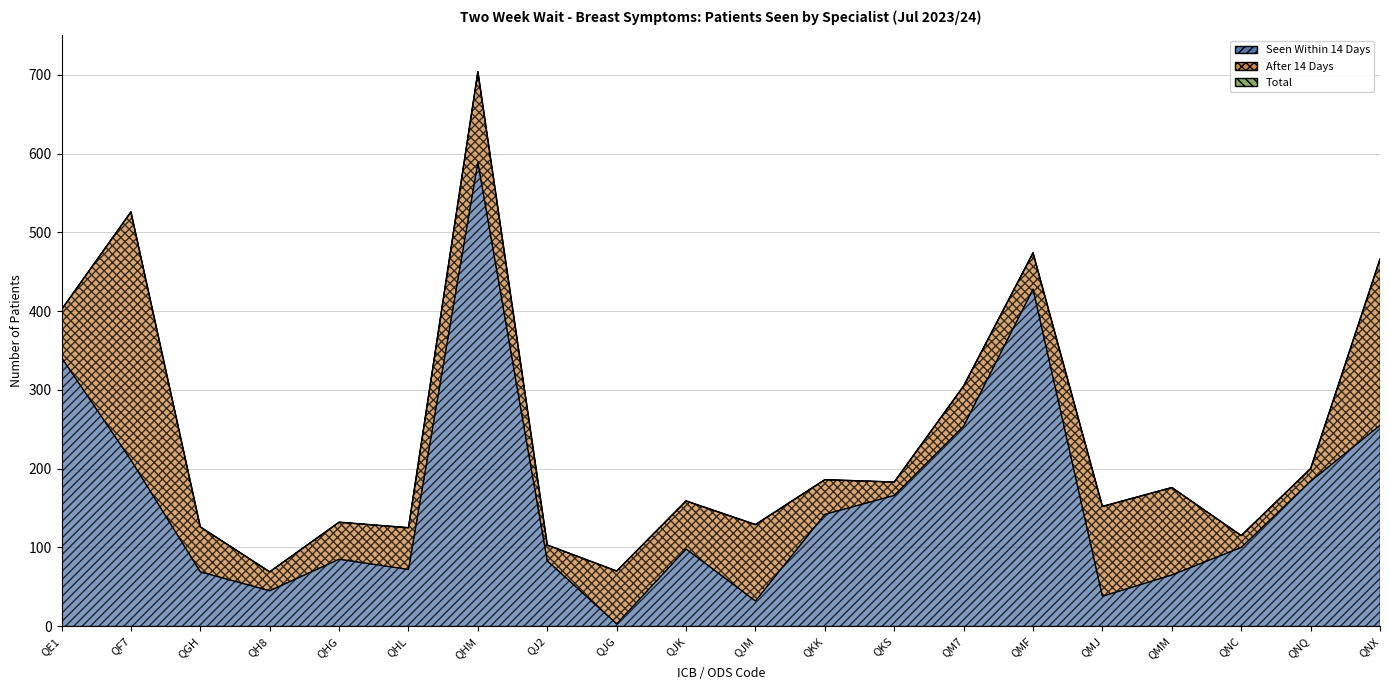

Does the chart display data point markers on the line(s)?

No